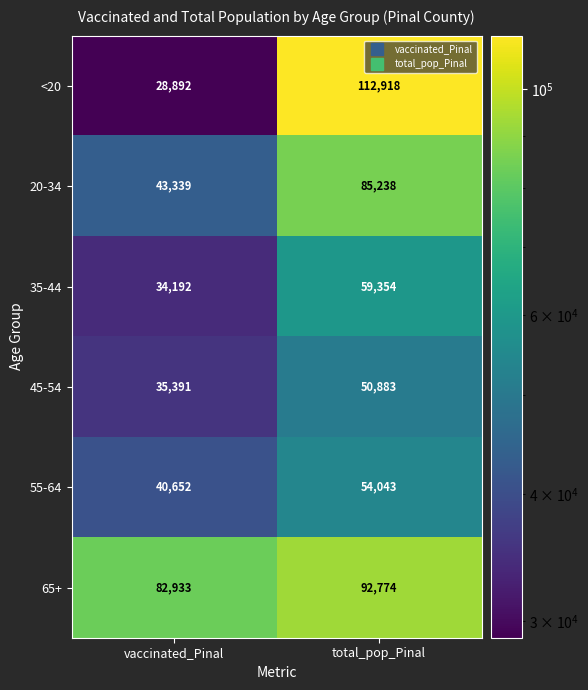

Reading right to left, extract all data points from this chart.

<20: total_pop_Pinal=112918	vaccinated_Pinal=28892
20-34: total_pop_Pinal=85238	vaccinated_Pinal=43339
35-44: total_pop_Pinal=59354	vaccinated_Pinal=34192
45-54: total_pop_Pinal=50883	vaccinated_Pinal=35391
55-64: total_pop_Pinal=54043	vaccinated_Pinal=40652
65+: total_pop_Pinal=92774	vaccinated_Pinal=82933